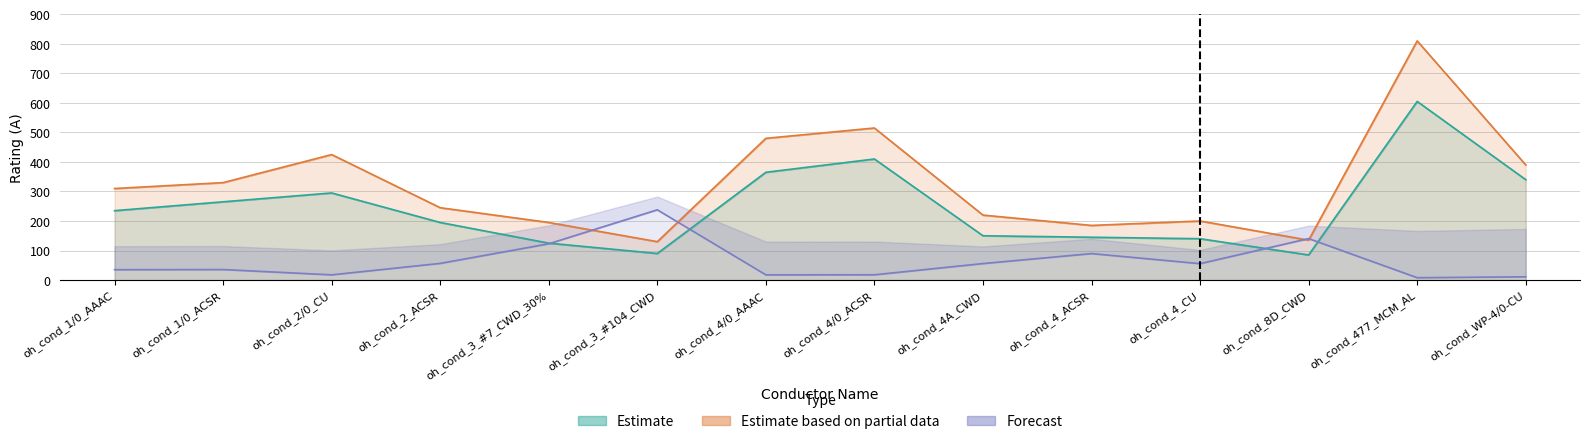

What is the maximum value shown in the chart?

810.0